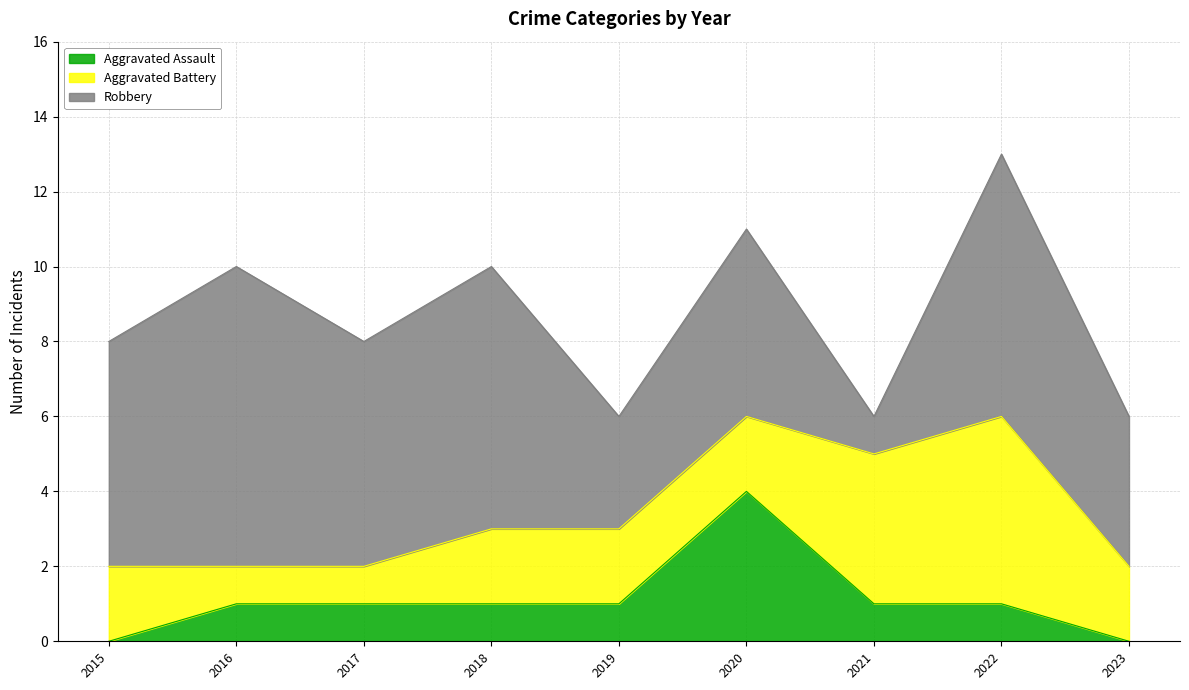

In Aggravated Battery, how many points are higher than both neighbors (excluding endpoints)?

1